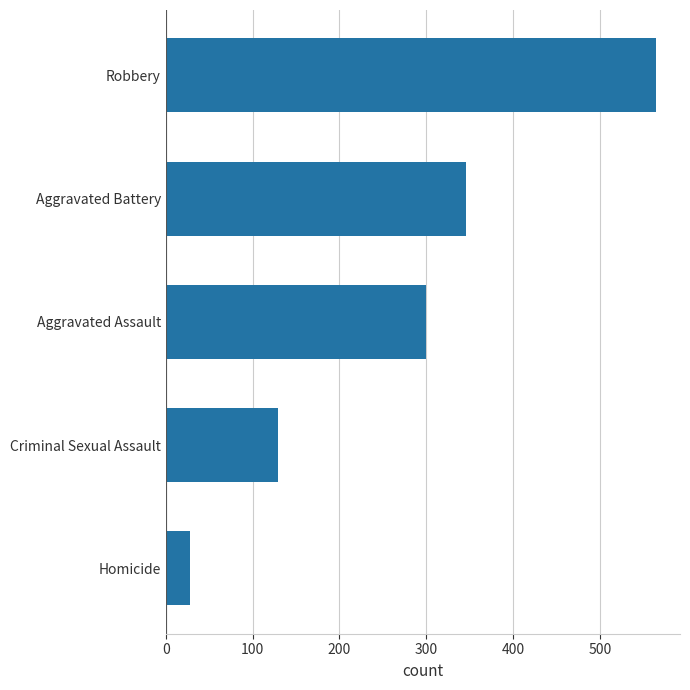

Rank the categories by value from lowest to highest.

Homicide, Criminal Sexual Assault, Aggravated Assault, Aggravated Battery, Robbery